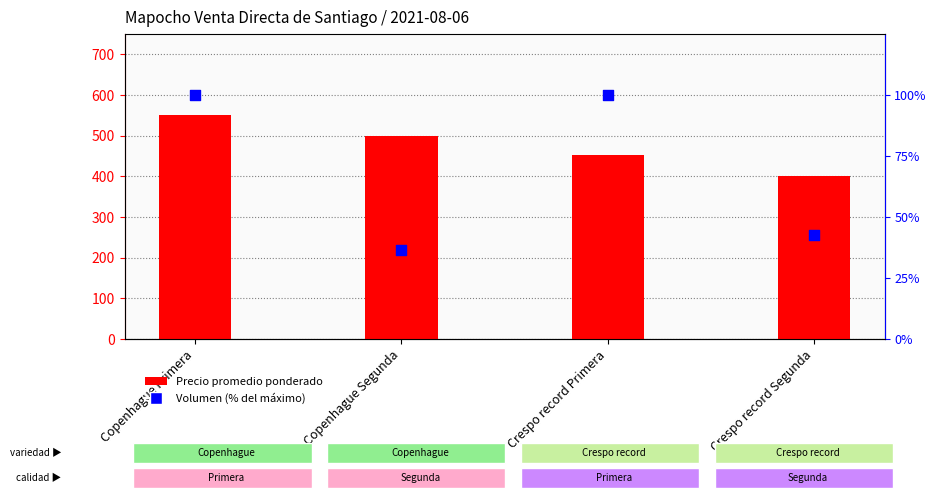

What are all the series names shown in the legend?

Precio promedio ponderado, Volumen (% del máximo)